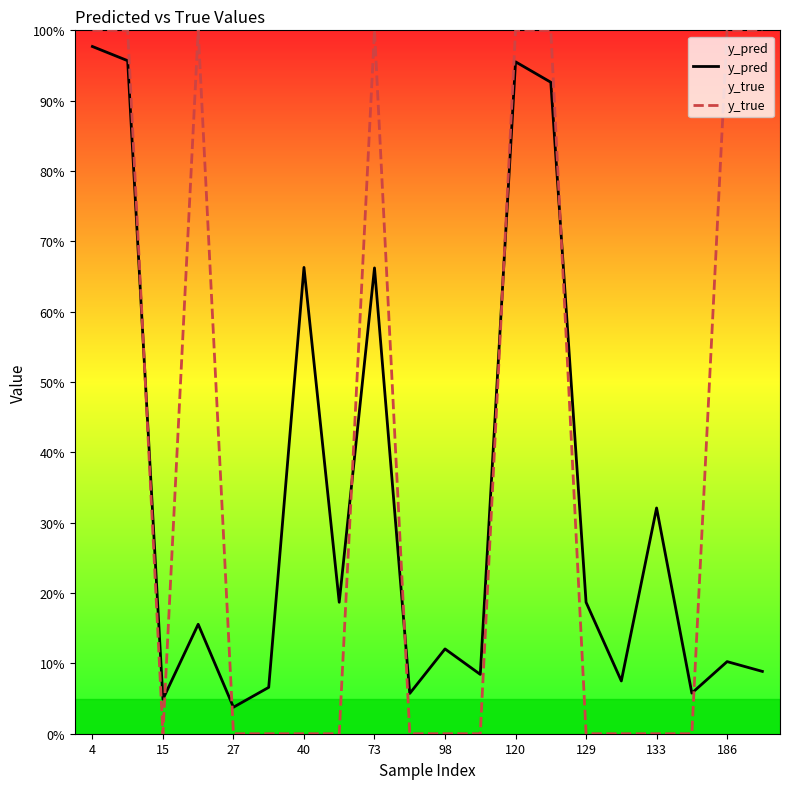

Which label corresponds to the smallest value in the chart?

15